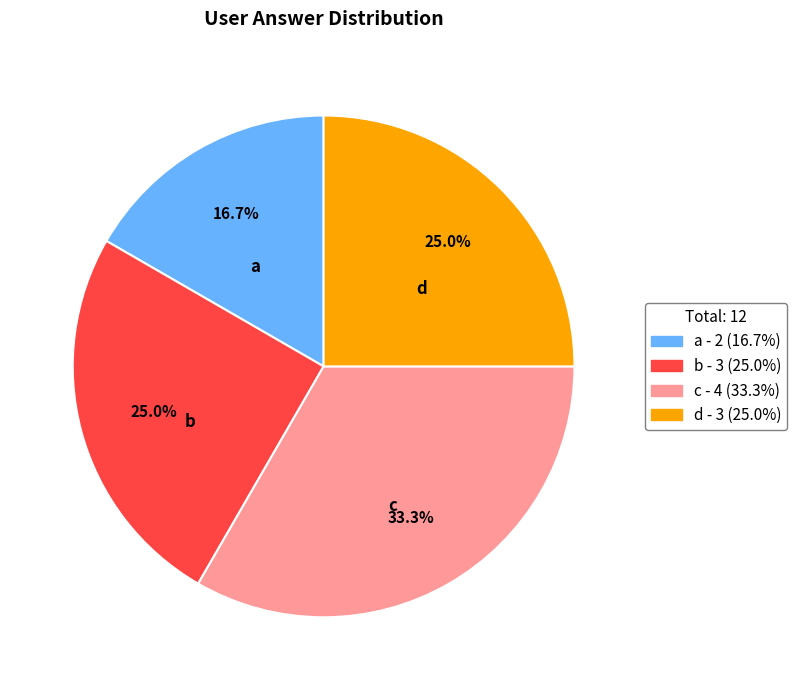

Does any single category account for the majority?

No